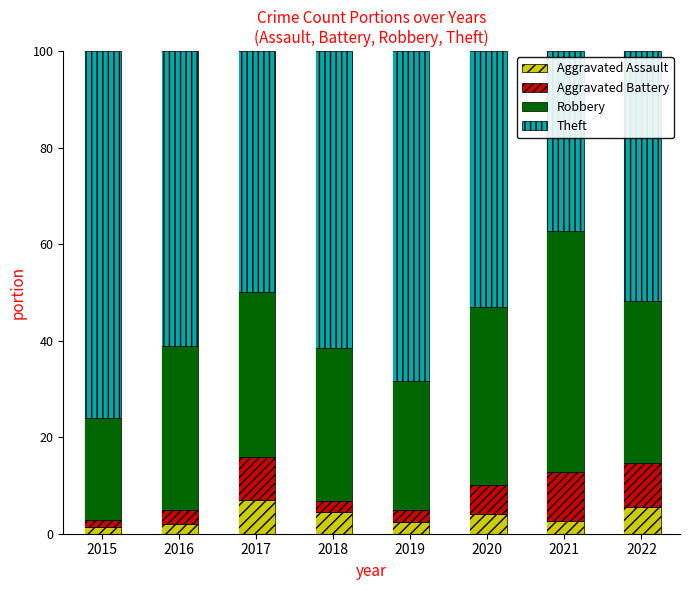

What is the total value across all series at 2018?

100.0